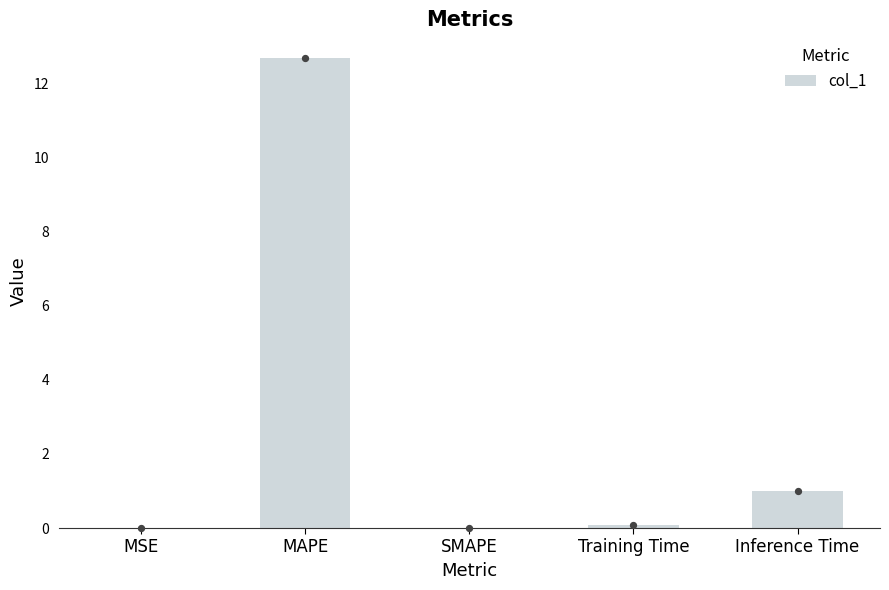

Between MAPE and MSE, which is larger?

MAPE